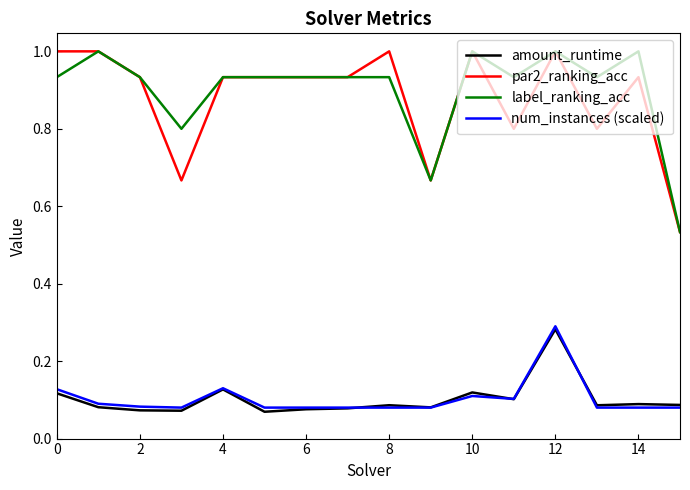

How many amount_runtime values are between 0 and 1?

16